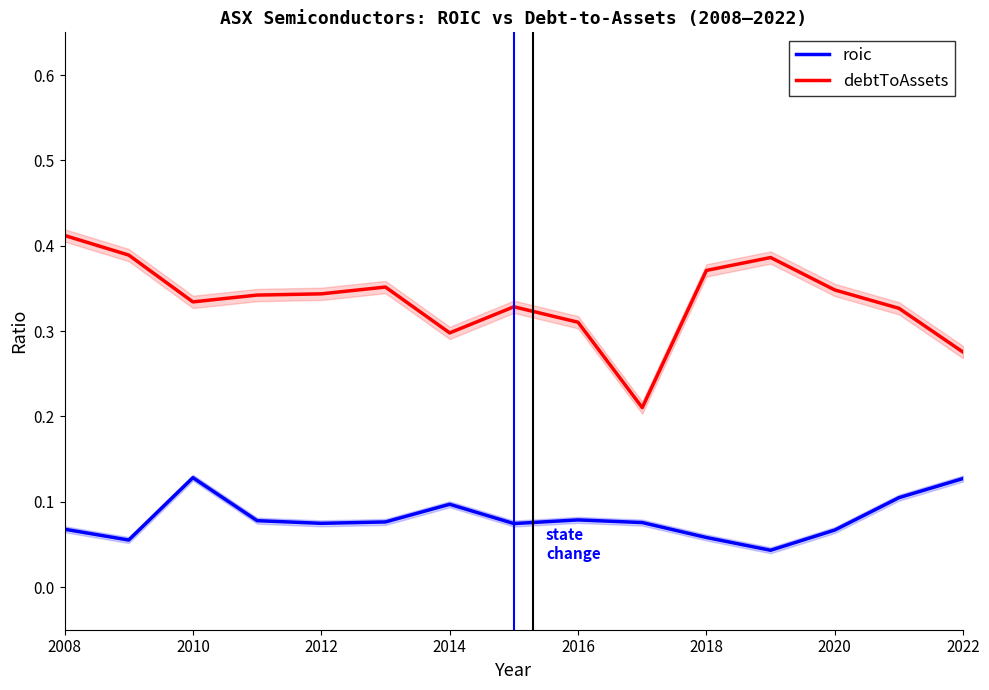

True or false: roic and debtToAssets intersect in this chart.

False